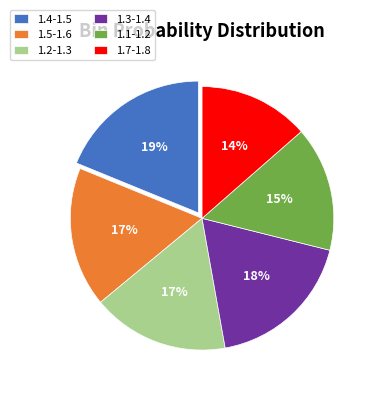

The 1.1-1.2 slice represents 28% of the pie. True or false?

False